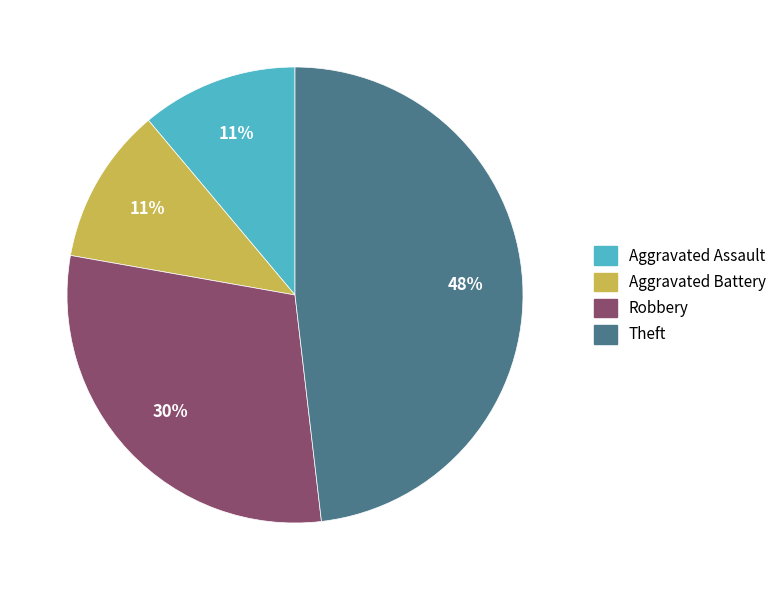

Is it true that Robbery is 30% of the pie?

True